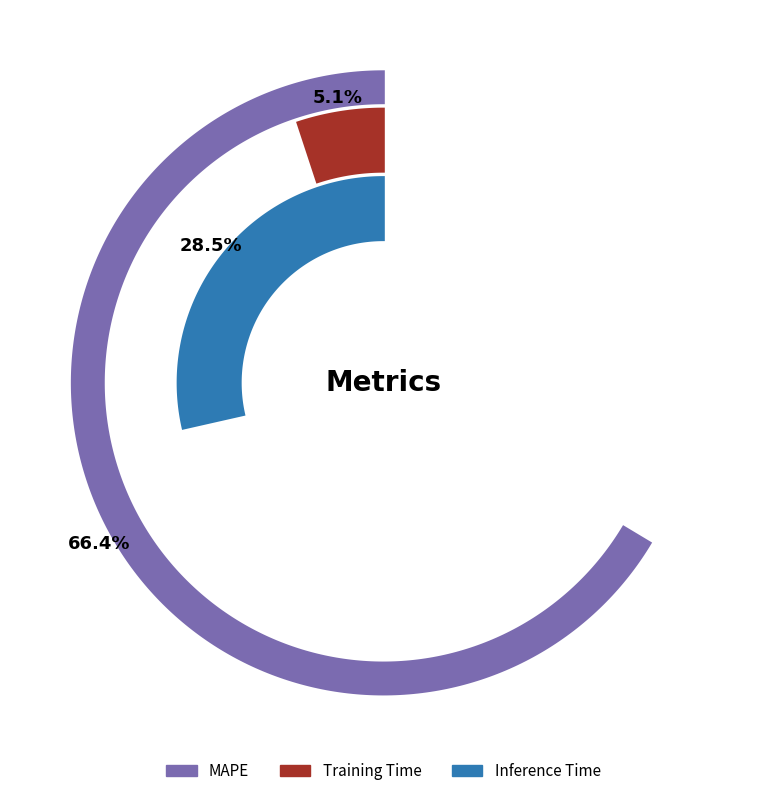

Approximately how many times larger is the value at MAPE compared to Inference Time?

2.3